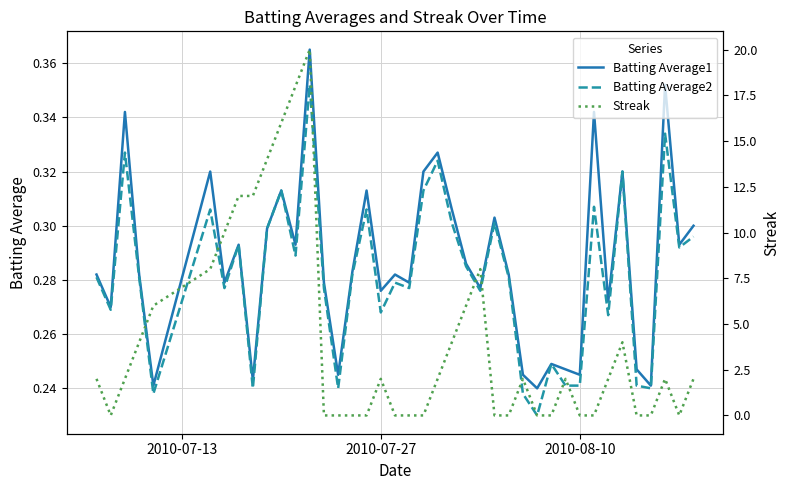

What is the difference between the maximum and minimum values in the Streak series?

20.0